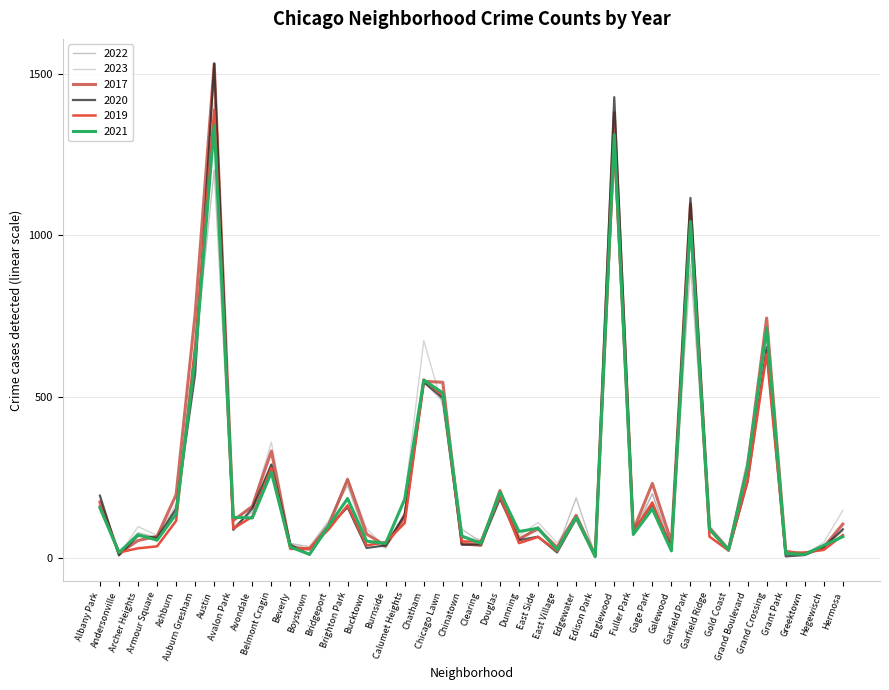

True or false: 2017 has a value of 34 at Hegewisch.

True